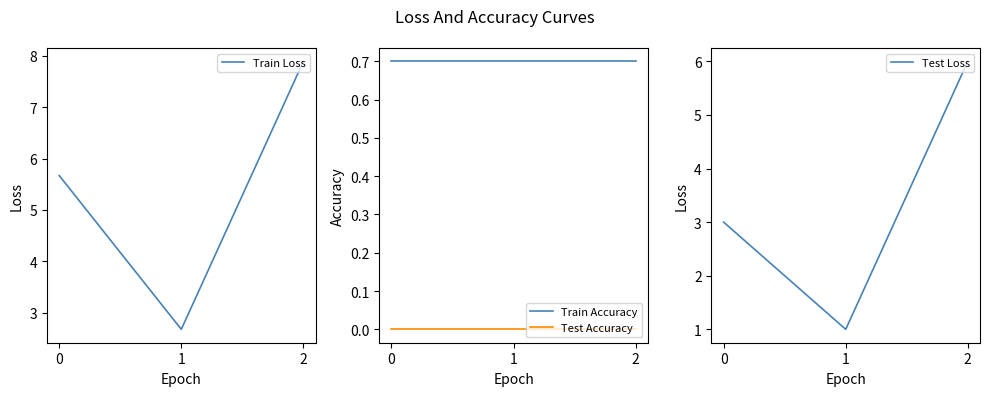

How many lines are shown in the chart?

4